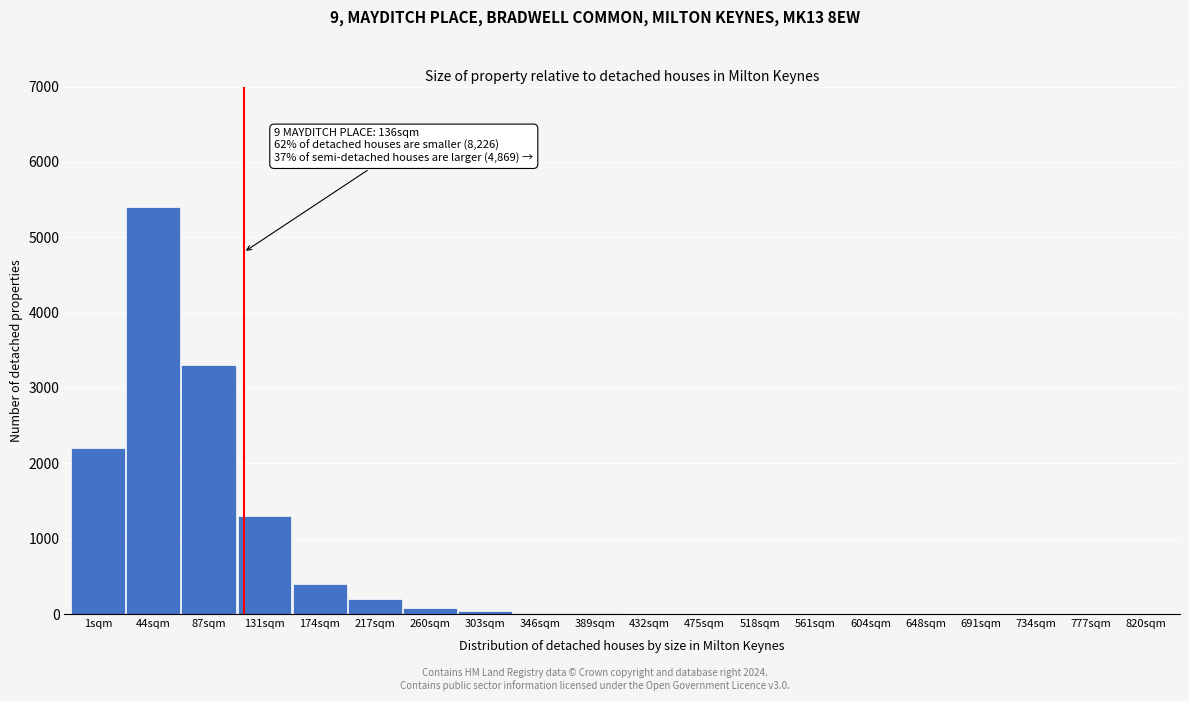

What is the greatest value displayed?

5400